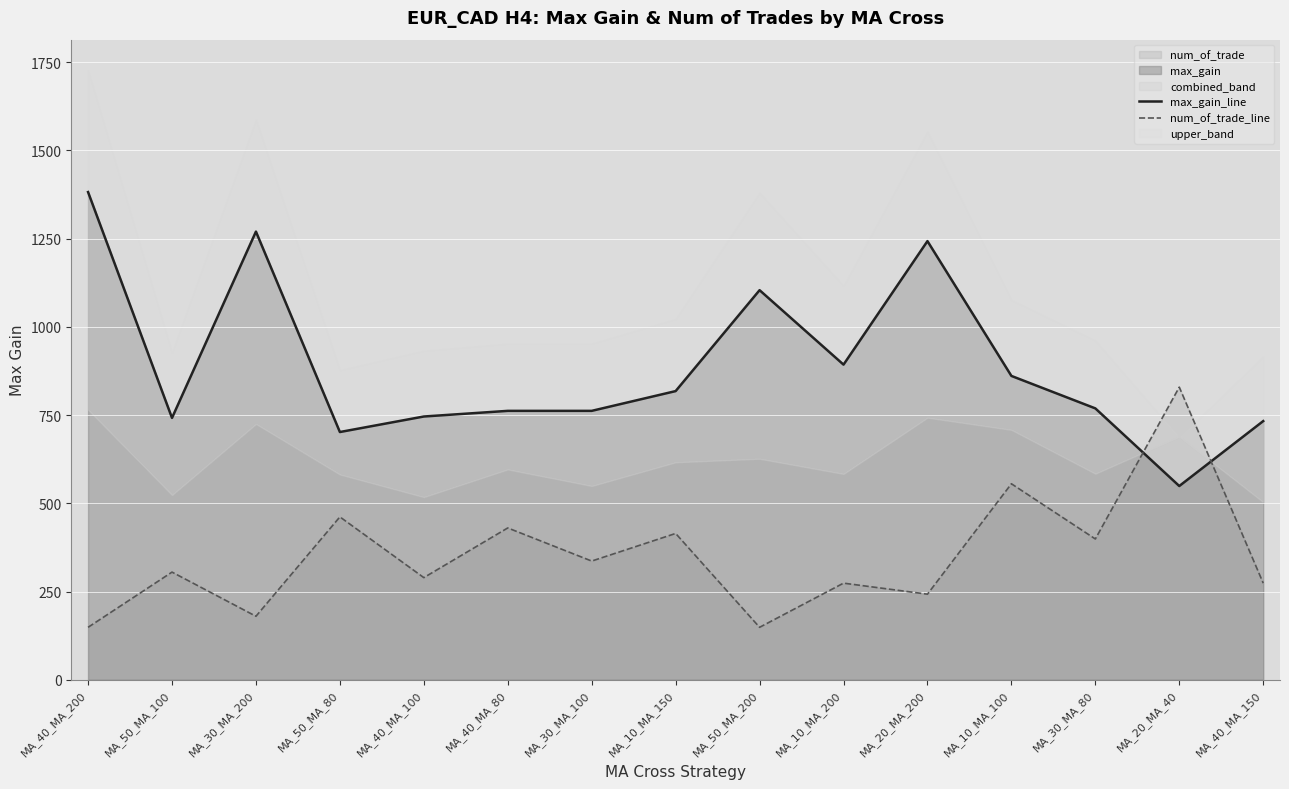

True or false: max_gain_line has a value of 1104.0 at MA_50_MA_200.

True